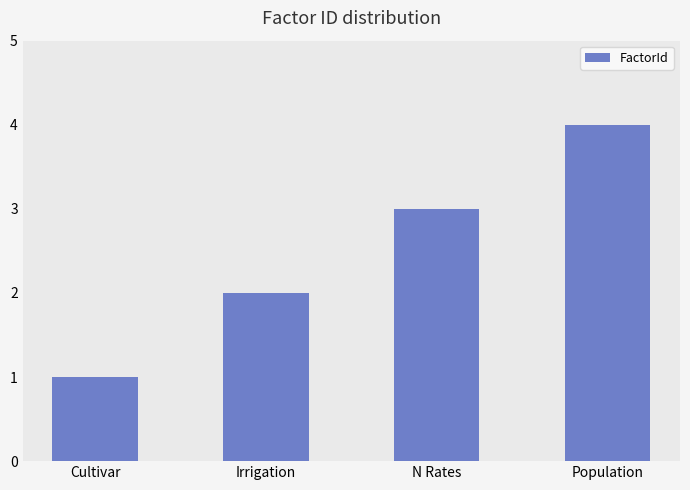

What value does the data have at Cultivar?

1